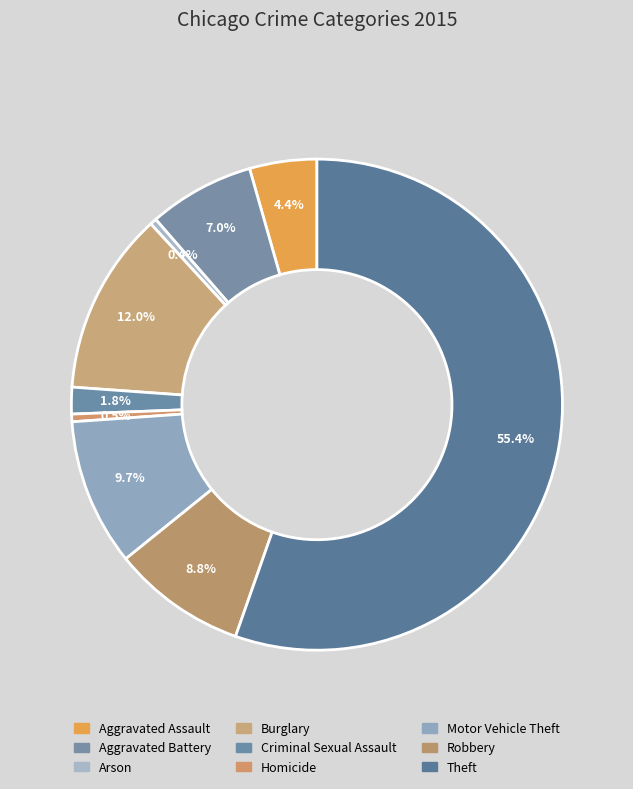

Which has a higher value, Arson or Motor Vehicle Theft?

Motor Vehicle Theft